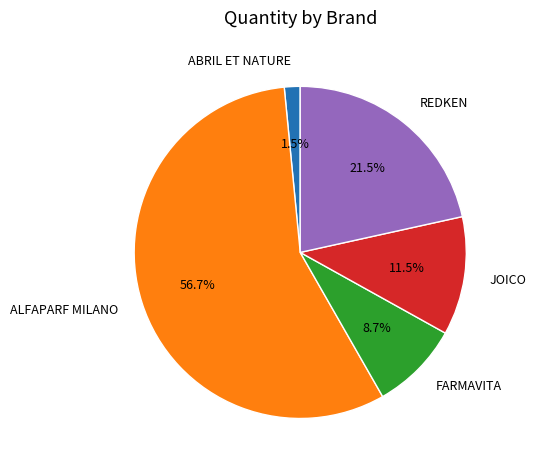

Rank the categories by value from highest to lowest.

ALFAPARF MILANO, REDKEN, JOICO, FARMAVITA, ABRIL ET NATURE